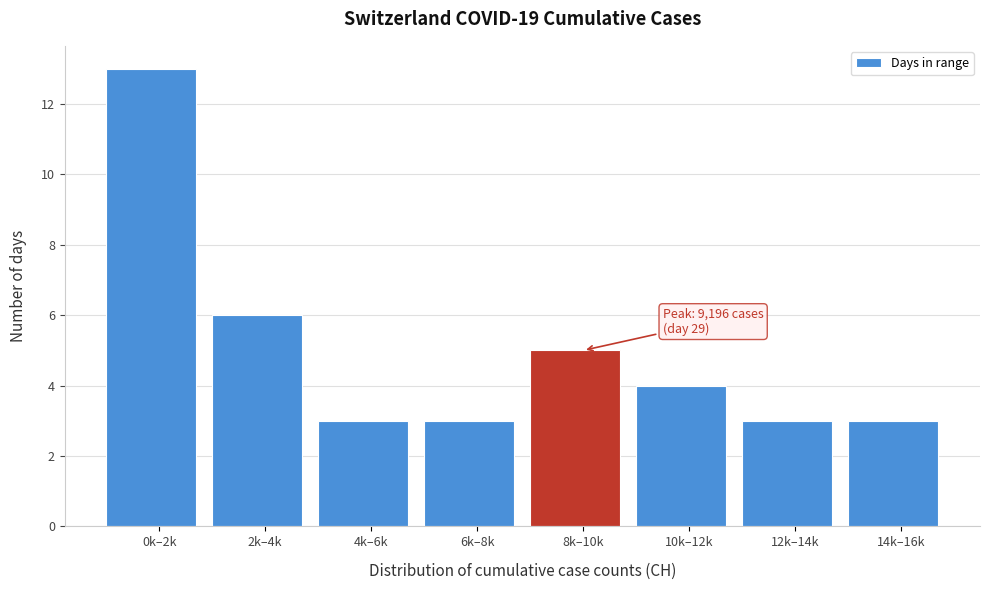

Reading left to right, extract all data points from this chart.

0k–2k=13	2k–4k=6	4k–6k=3	6k–8k=3	8k–10k=5	10k–12k=4	12k–14k=3	14k–16k=3